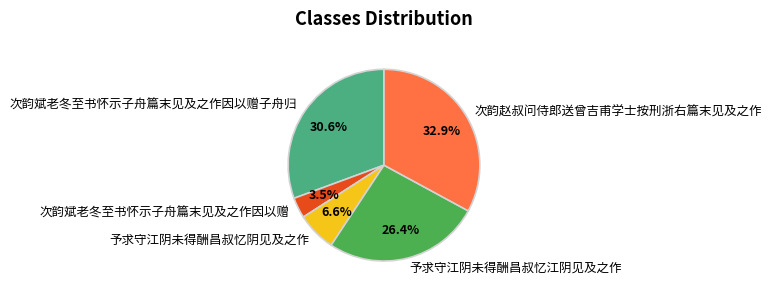

To the nearest percent, what is the difference between the 次韵赵叔问侍郎送曾吉甫学士按刑浙右篇末见及之作 and 次韵斌老冬至书怀示子舟篇末见及之作因以赠 slice percentages?

29%